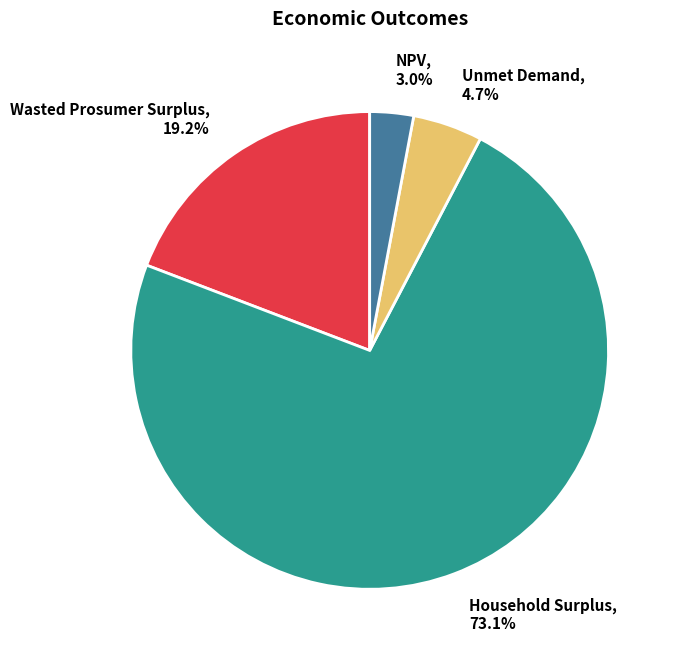

What percentage is NOT represented by Household Surplus?

26.9%